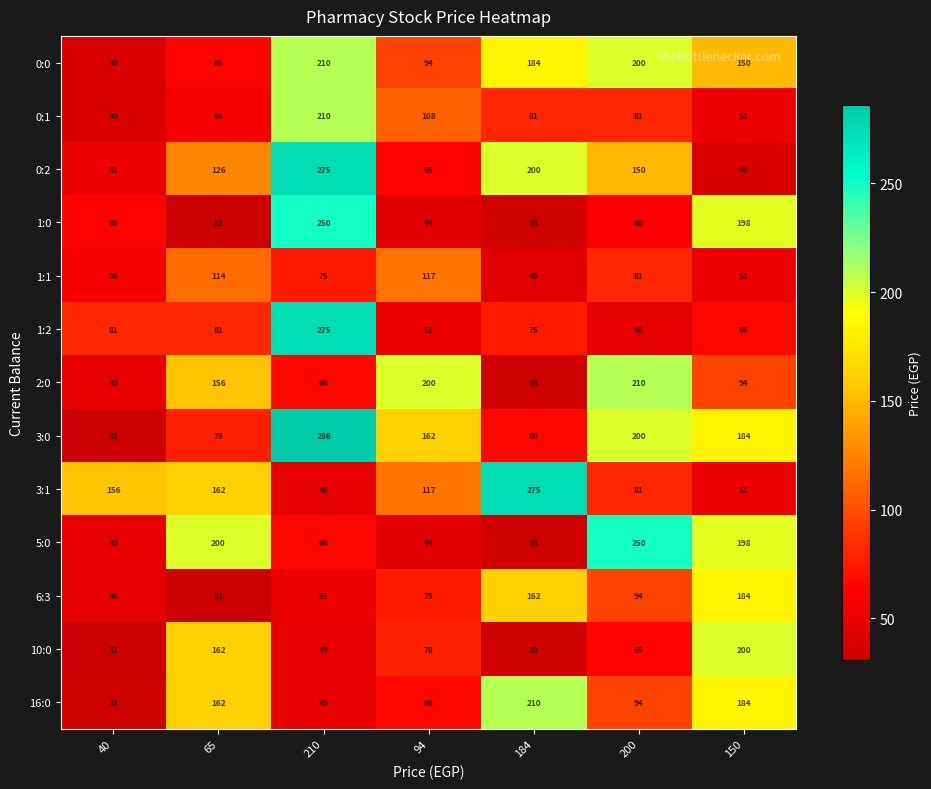

What is the difference between the maximum and minimum values in the 5:0 series?

217